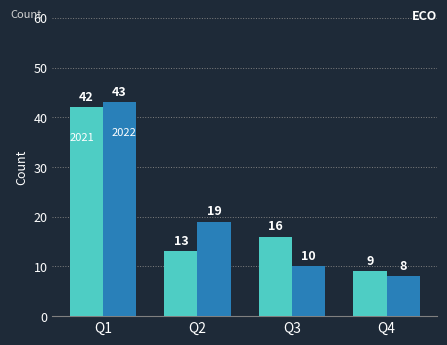

What is the smallest value displayed?

8